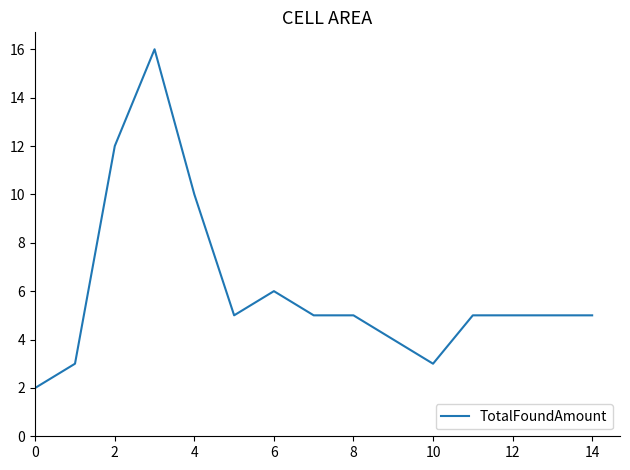

What is the greatest value displayed?

16